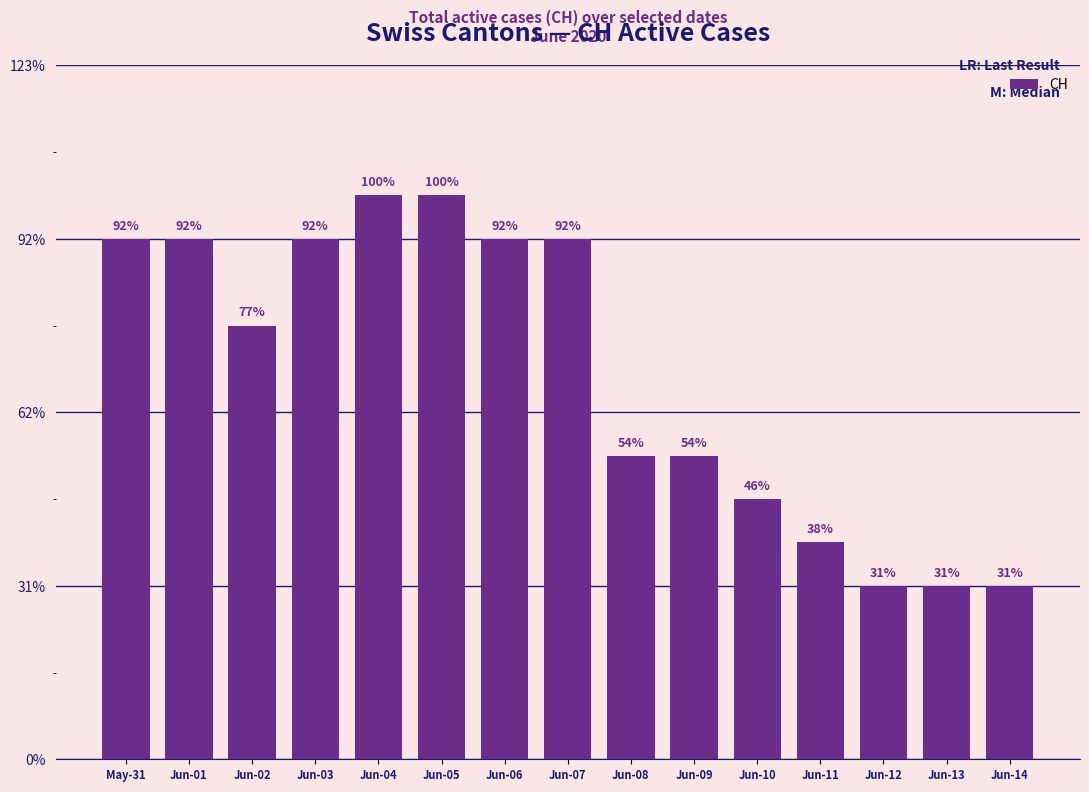

What position from the left is Jun-12?

13